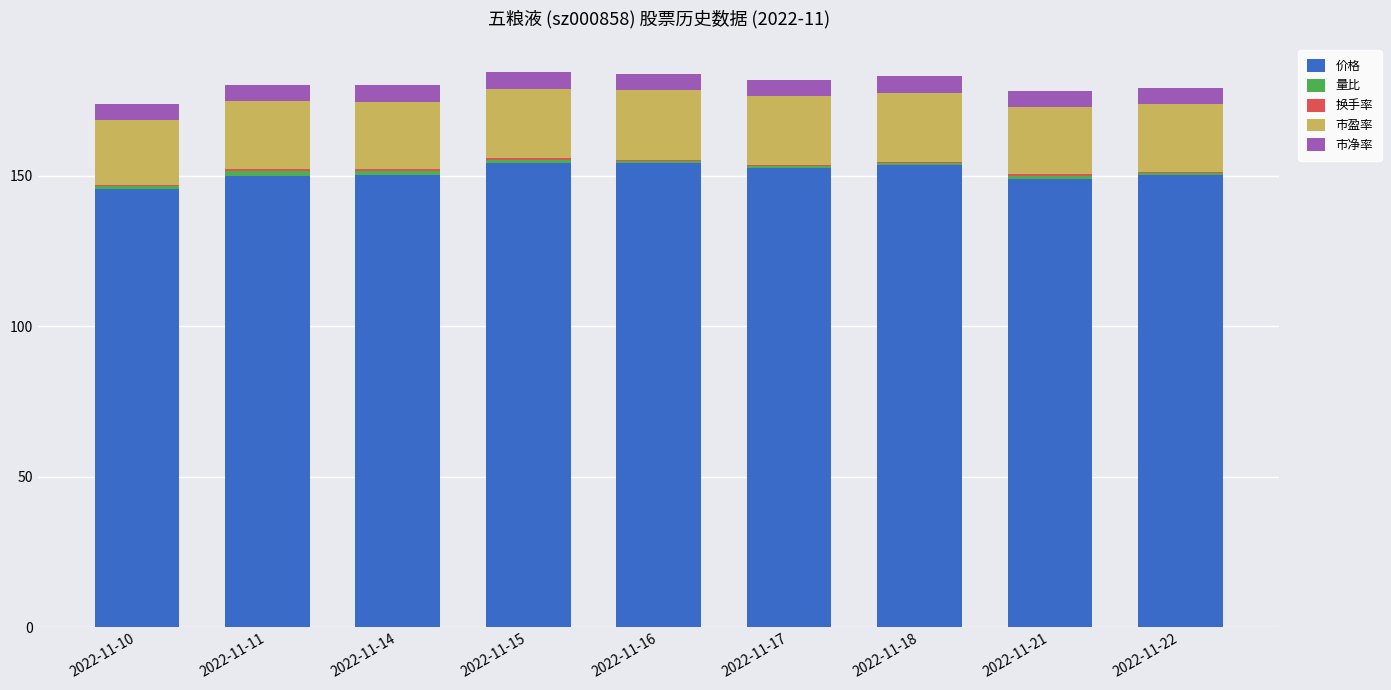

True or false: 价格 has a value of 153.6 at 2022-11-18.

True